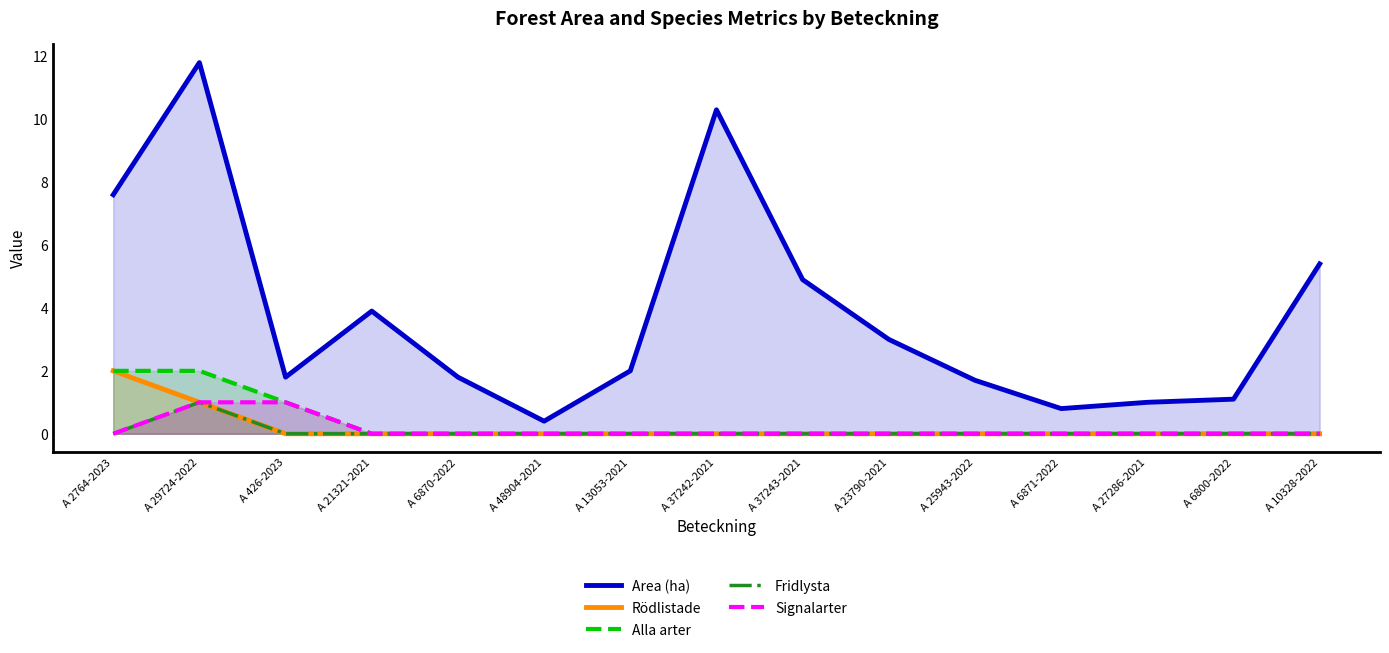

Rank the categories by Rödlistade value from highest to lowest.

A 2764-2023, A 29724-2022, A 426-2023, A 21321-2021, A 6870-2022, A 48904-2021, A 13053-2021, A 37242-2021, A 37243-2021, A 23790-2021, A 25943-2022, A 6871-2022, A 27286-2021, A 6800-2022, A 10328-2022